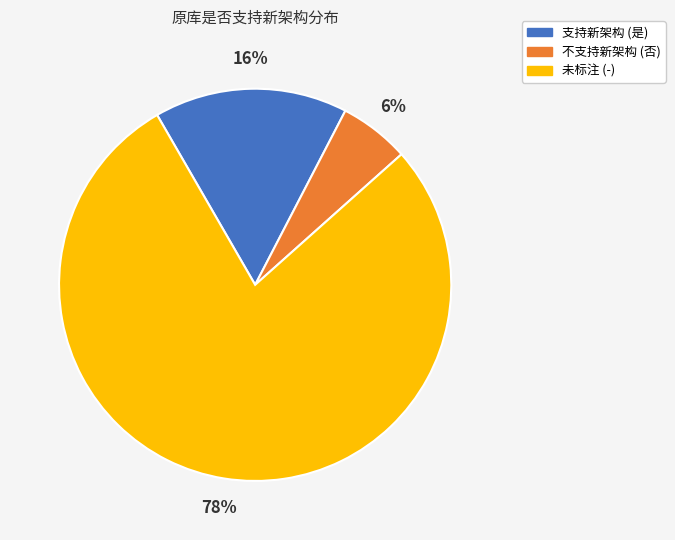

Is there a majority slice in this chart?

Yes